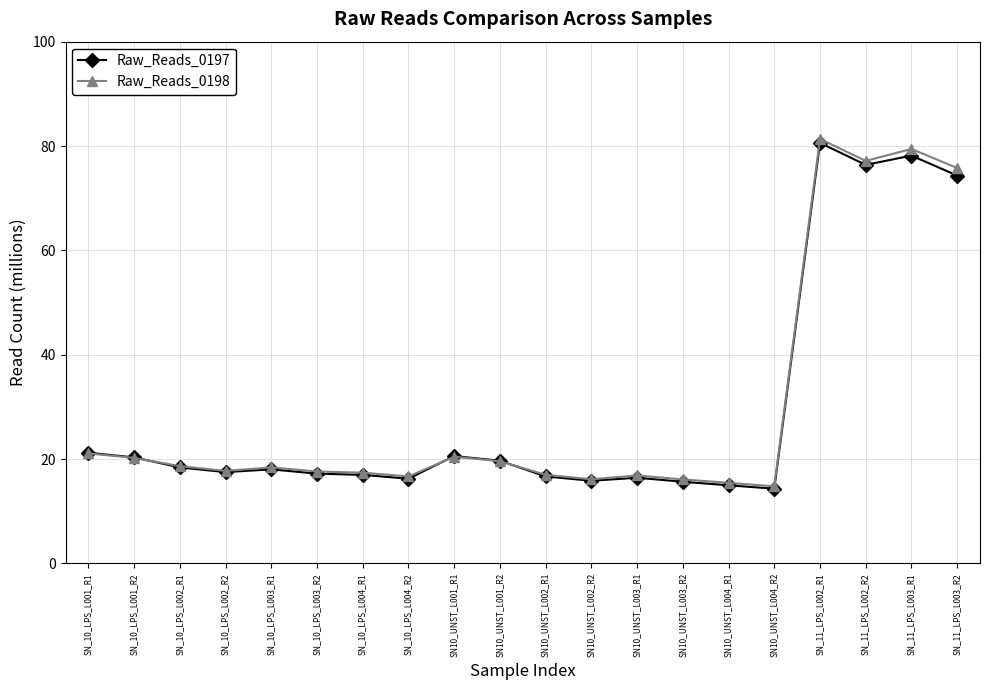

Where does the Raw_Reads_0197 series first go above 18?

SN_10_LPS_L001_R1